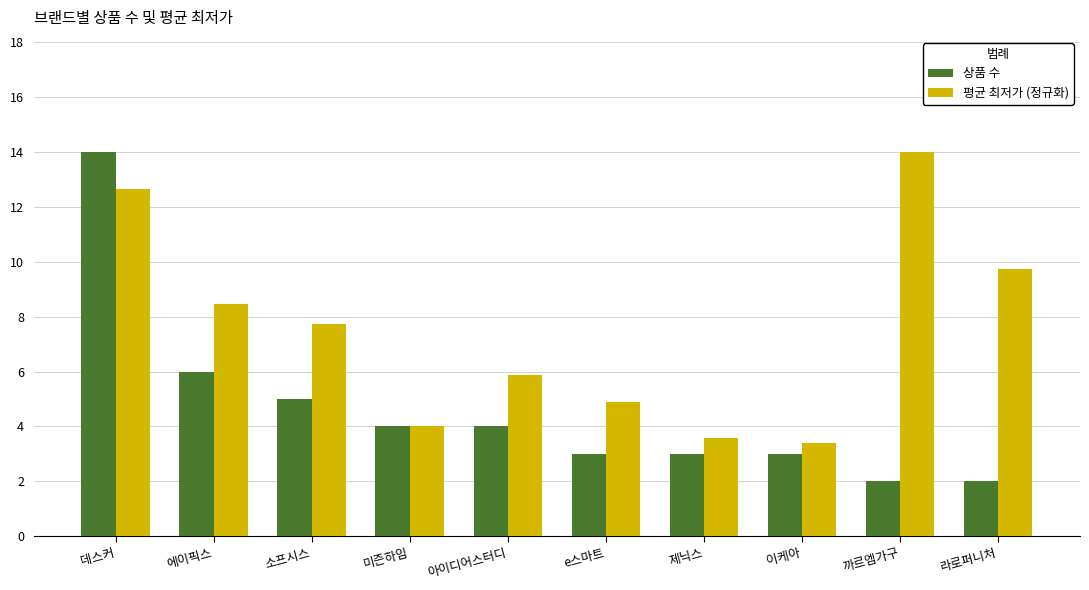

What is the average value of the 평균 최저가 (정규화) series?

7.4